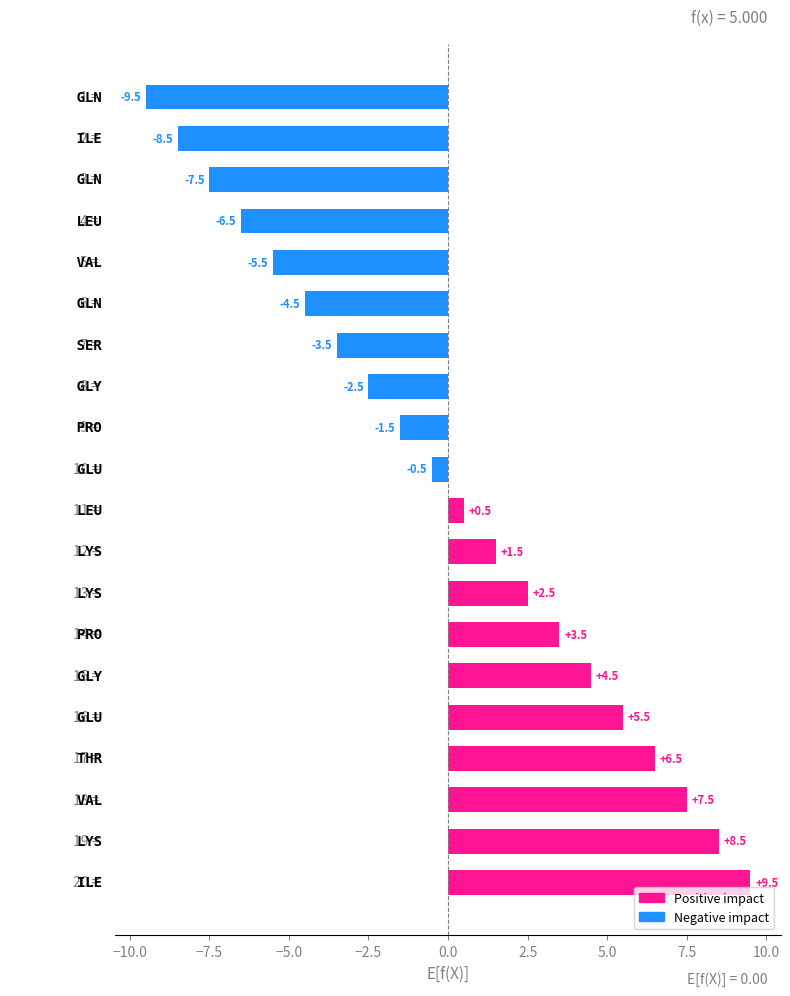

Reading top to bottom, extract all data points from this chart.

-9.5	-8.5	-7.5	-6.5	-5.5	-4.5	-3.5	-2.5	-1.5	-0.5	0.5	1.5	2.5	3.5	4.5	5.5	6.5	7.5	8.5	9.5